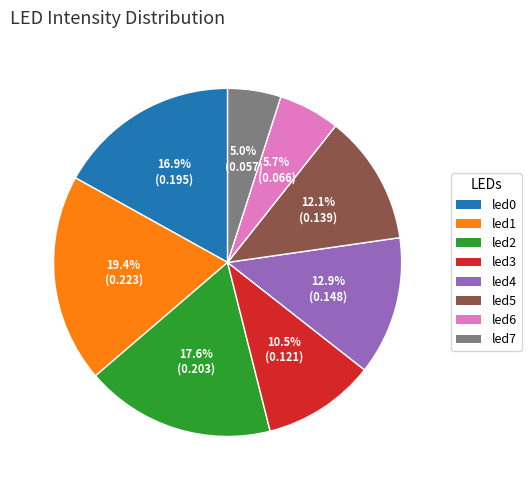

Combined, what portion of the pie is led2 and led3?

28.1%